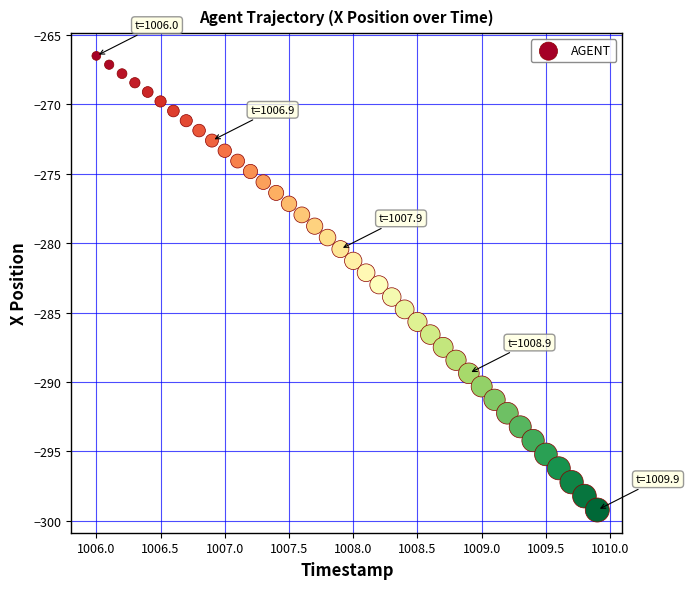

What is the range of Y values (max minus min)?

32.7